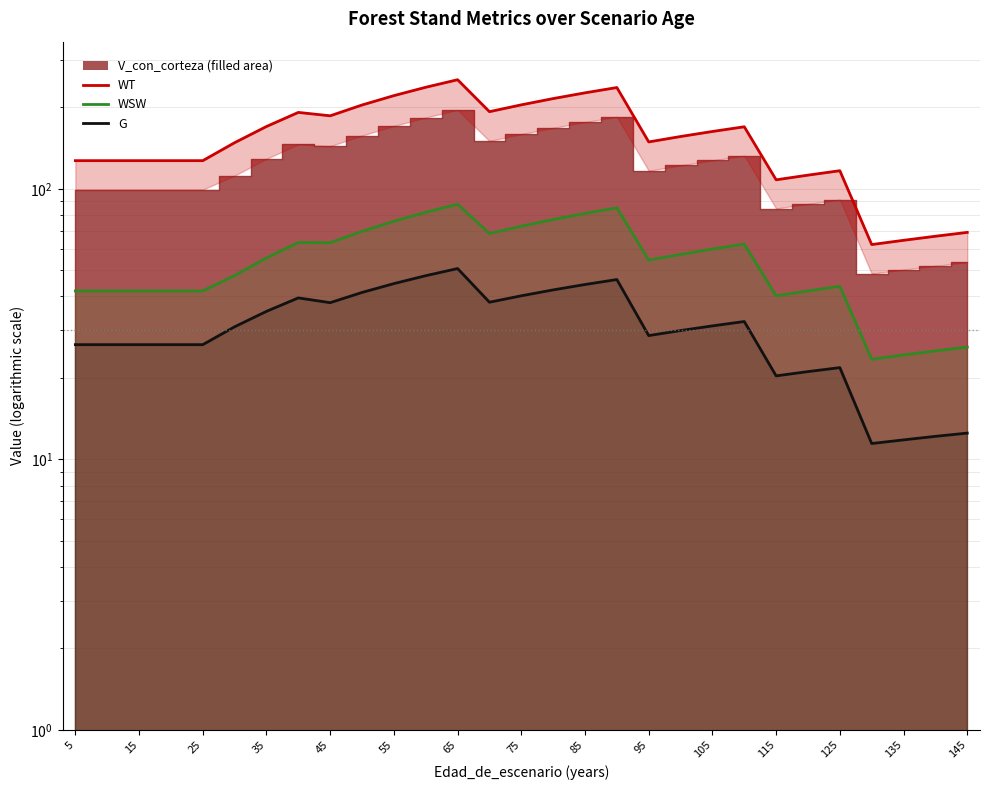

The value of WSW at 75 is 95.8. True or false?

False